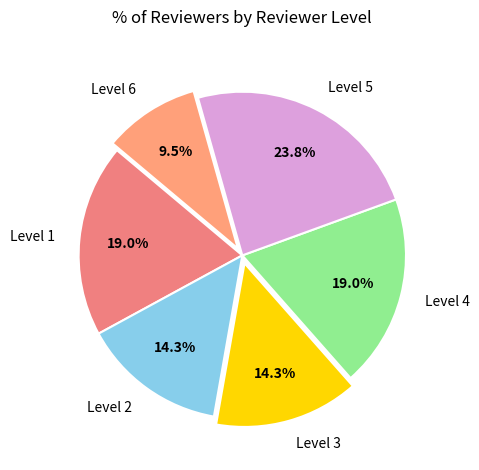

Which category has the smallest portion of the pie?

Level 6